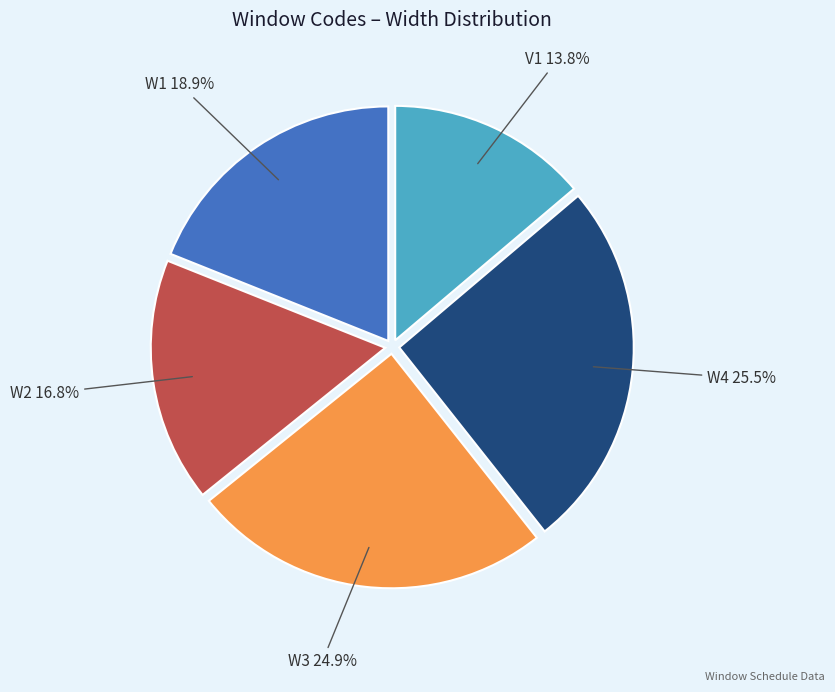

Is there a majority slice in this chart?

No